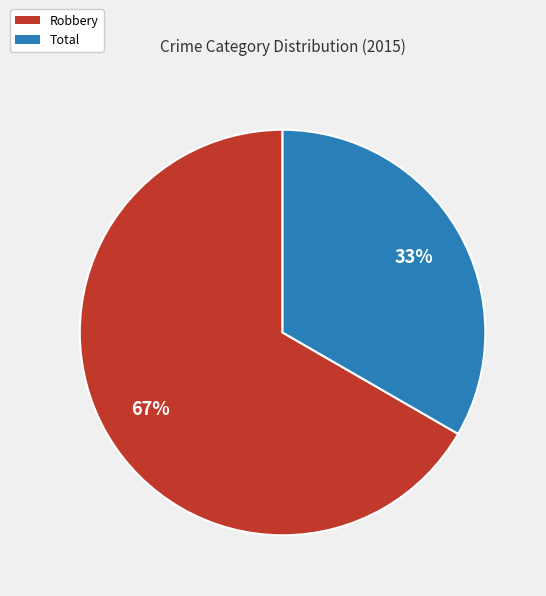

Is it true that Robbery is 67% of the pie?

True